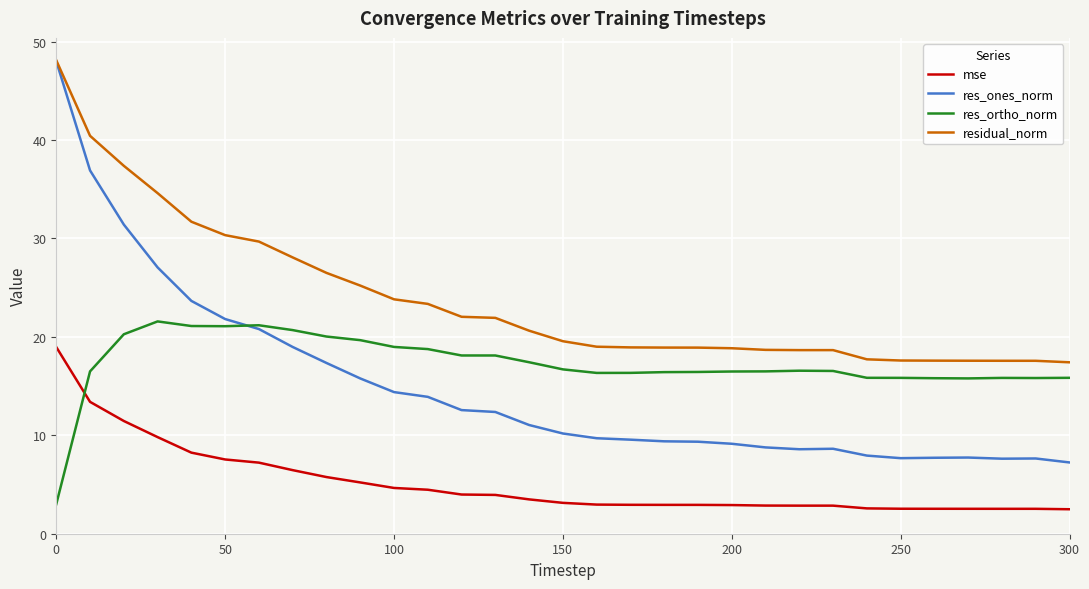

What is the maximum value shown in the chart?

48.1